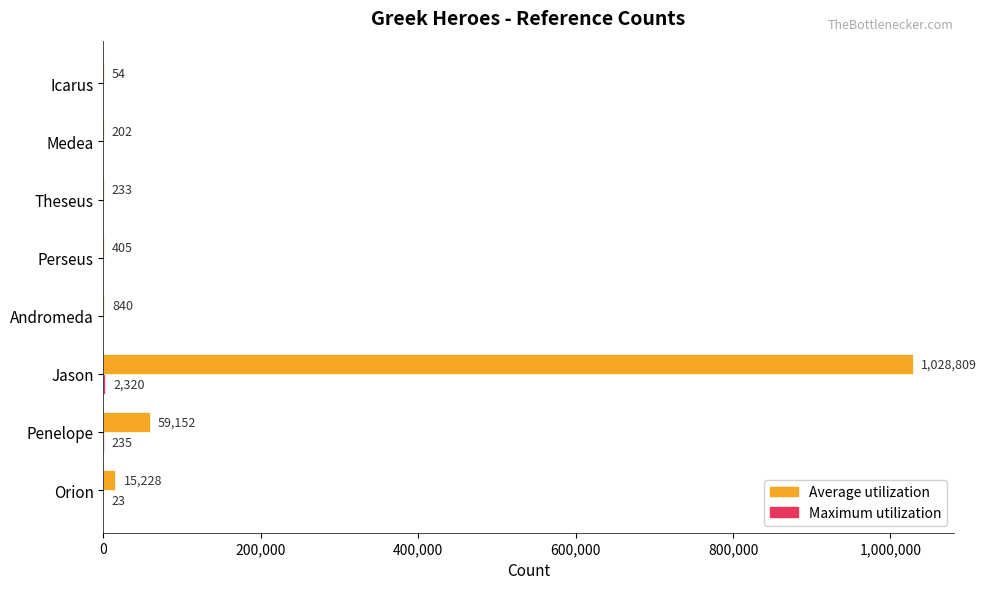

At which category is the sum across all series the highest?

Jason